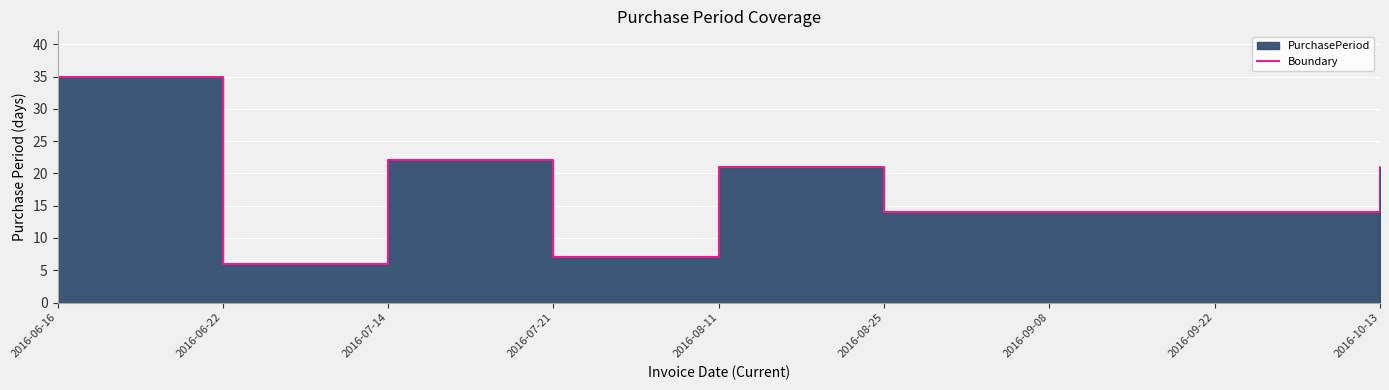

What position from the right is 2016-08-25?

4